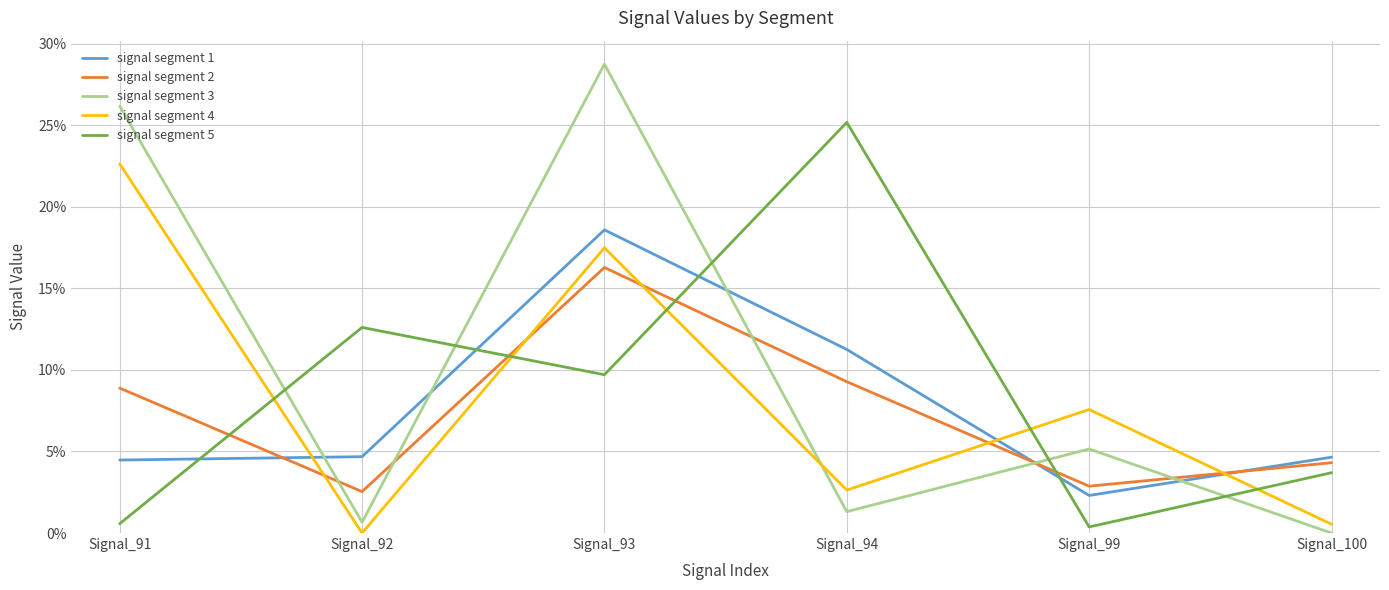

Does the chart display data point markers on the line(s)?

No